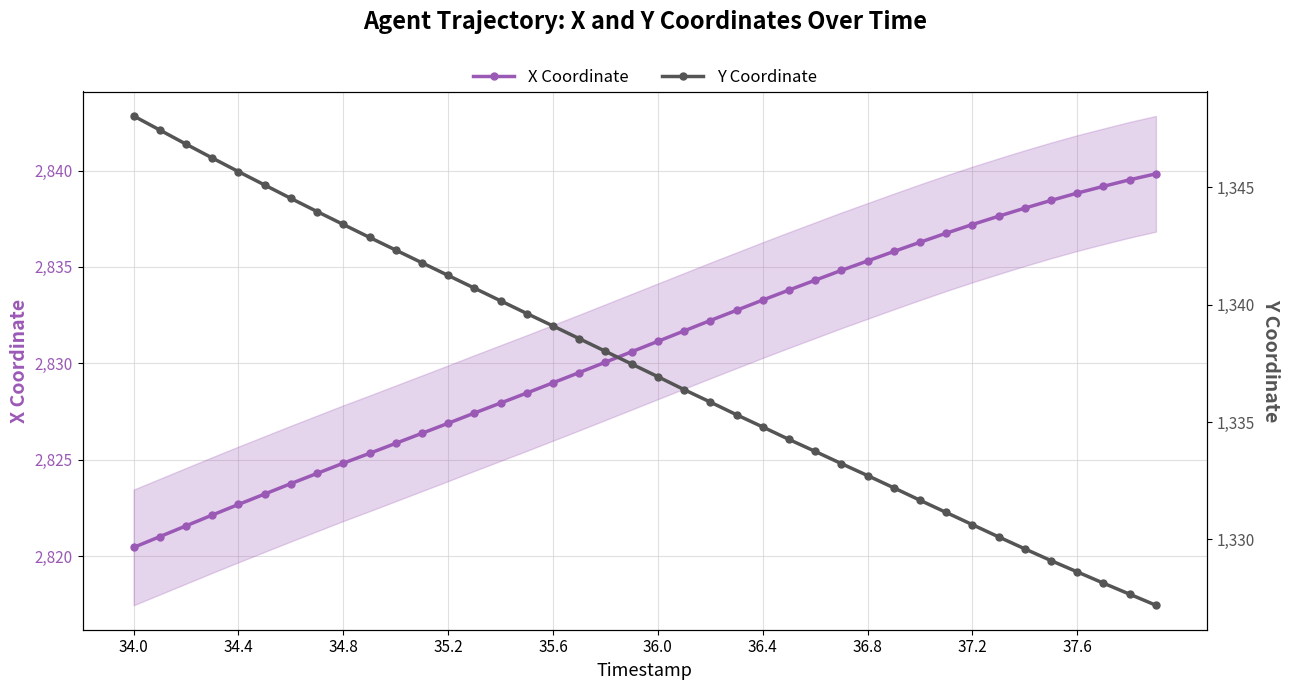

True or false: X Coordinate has a value of 2835.3 at 36.8.

True